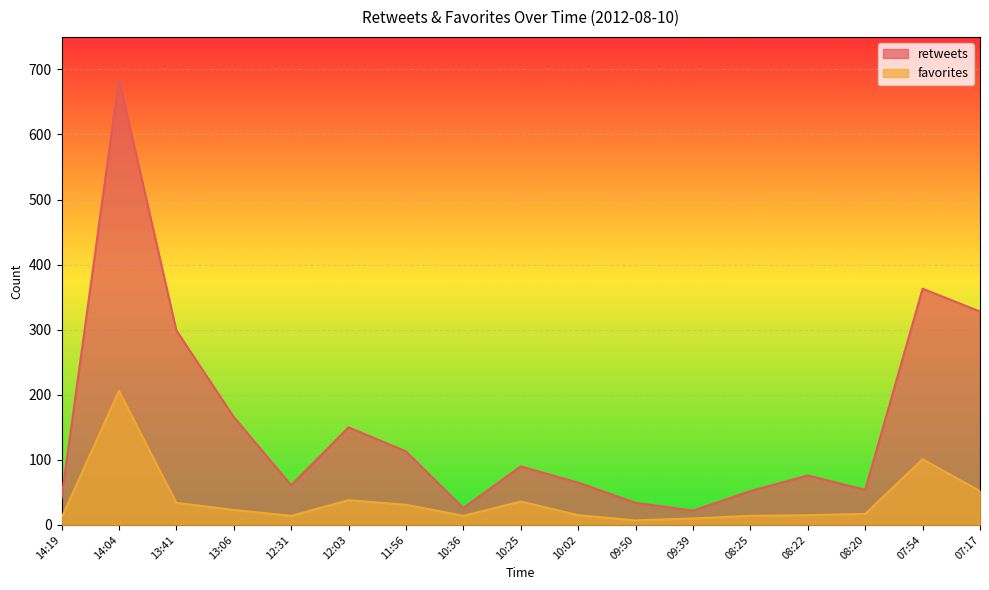

At which category does retweets reach its first local peak?

14:04